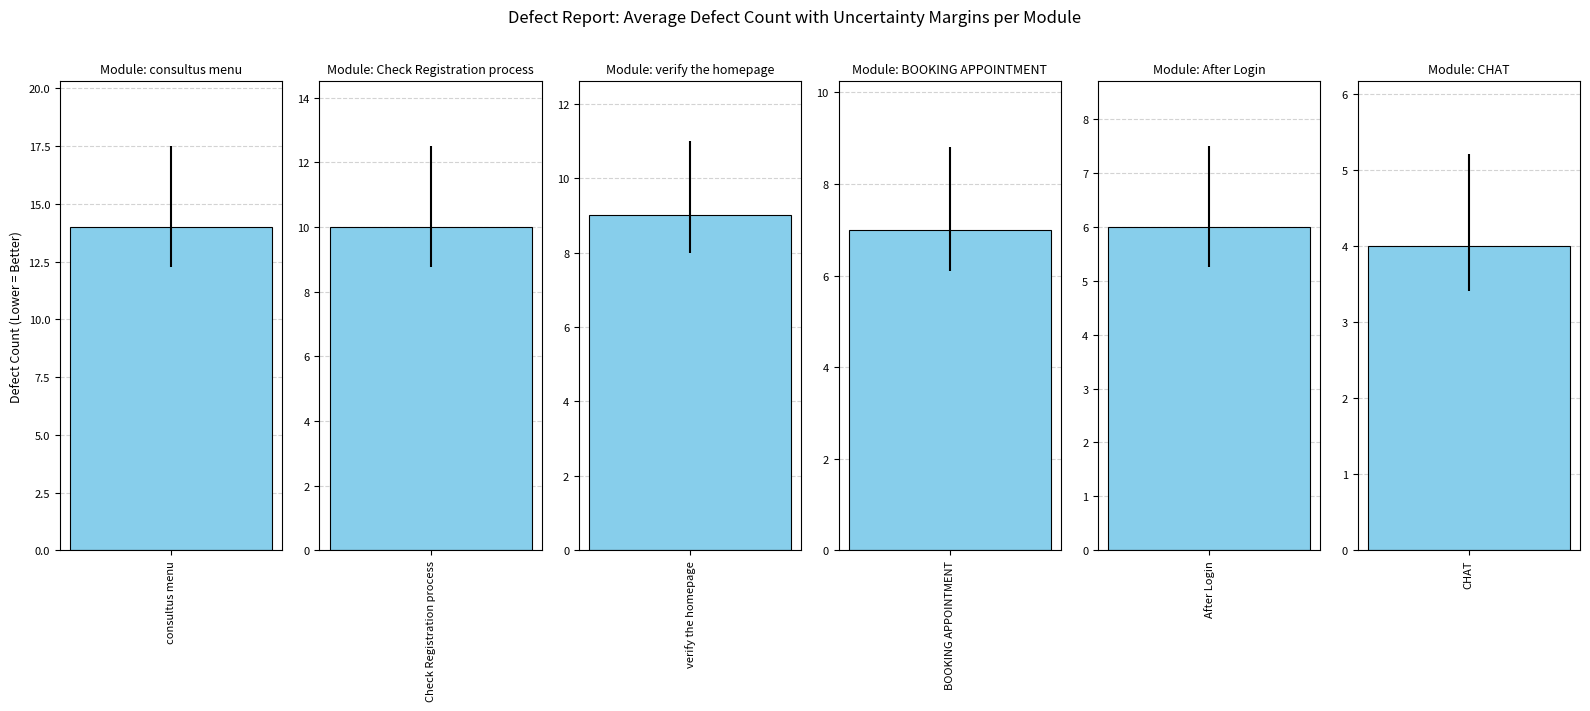

What is the value of the 5th bar from the left?

6